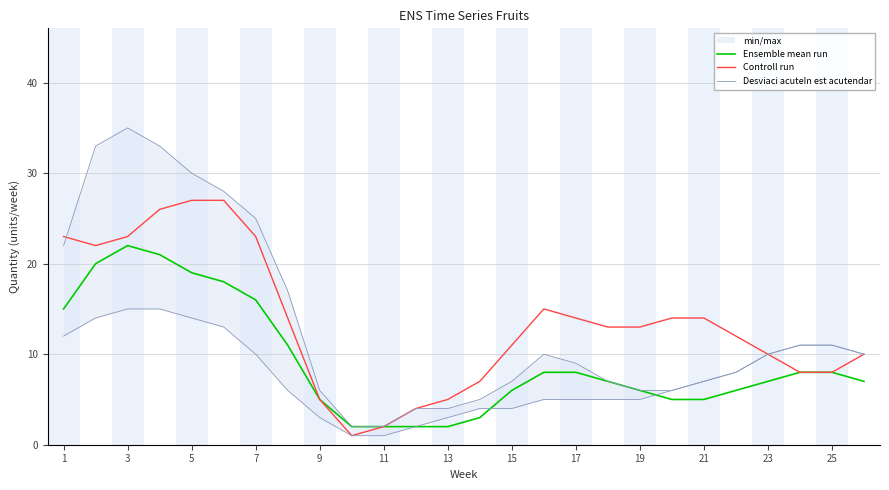

The Controll run series shows 11 at 15. True or false?

True